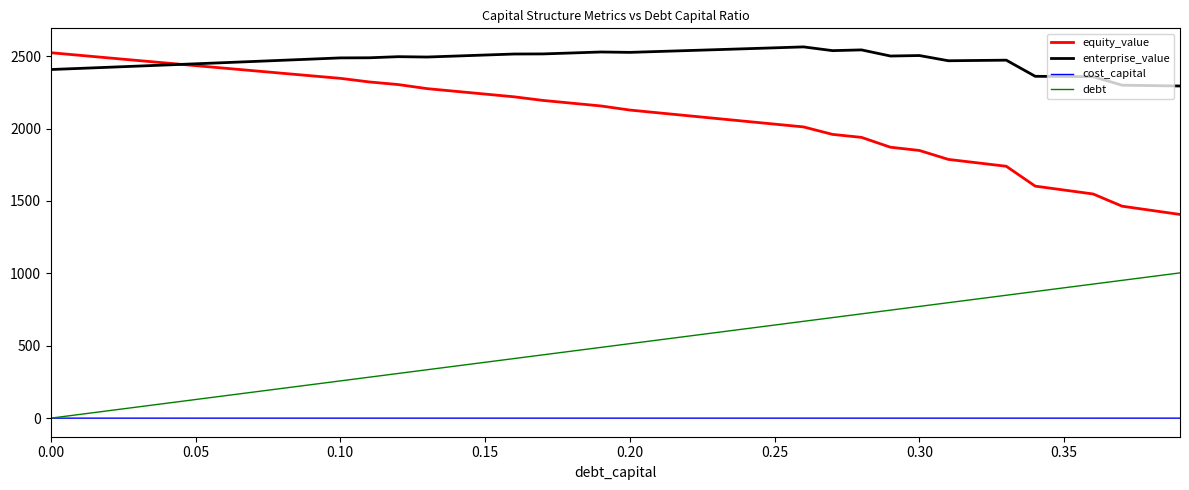

Rank the series by their average value, from lowest to highest.

cost_capital, debt, equity_value, enterprise_value